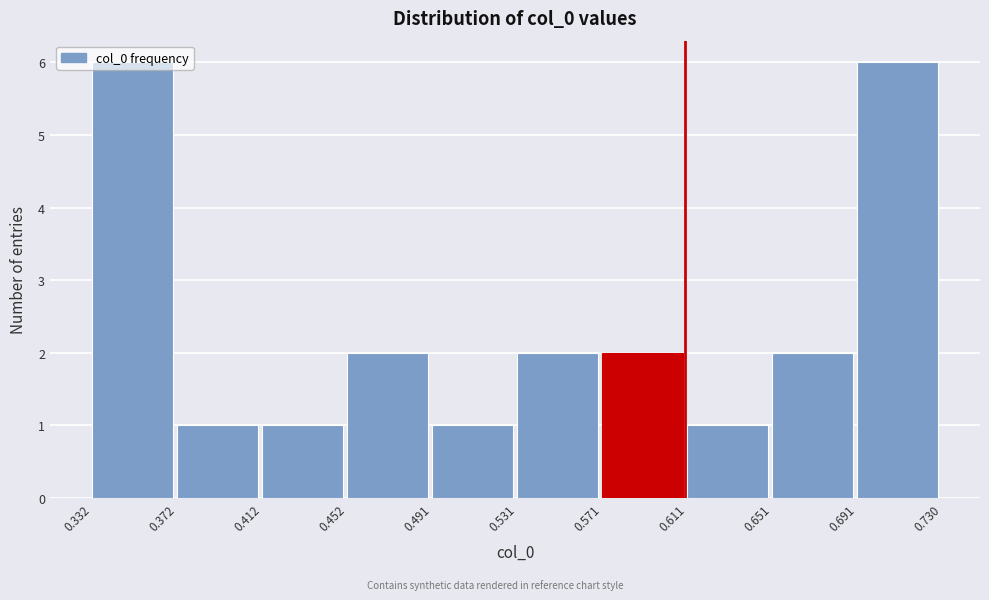

Reading left to right, list every bar in this chart as the range it spans on the x-axis followed by its height. The values are not printed on the chart, so give them approximately, as read against the axis.

0.332 to 0.372: 6
0.372 to 0.412: 1
0.412 to 0.452: 1
0.452 to 0.491: 2
0.491 to 0.531: 1
0.531 to 0.571: 2
0.571 to 0.611: 2
0.611 to 0.651: 1
0.651 to 0.691: 2
0.691 to 0.730: 6